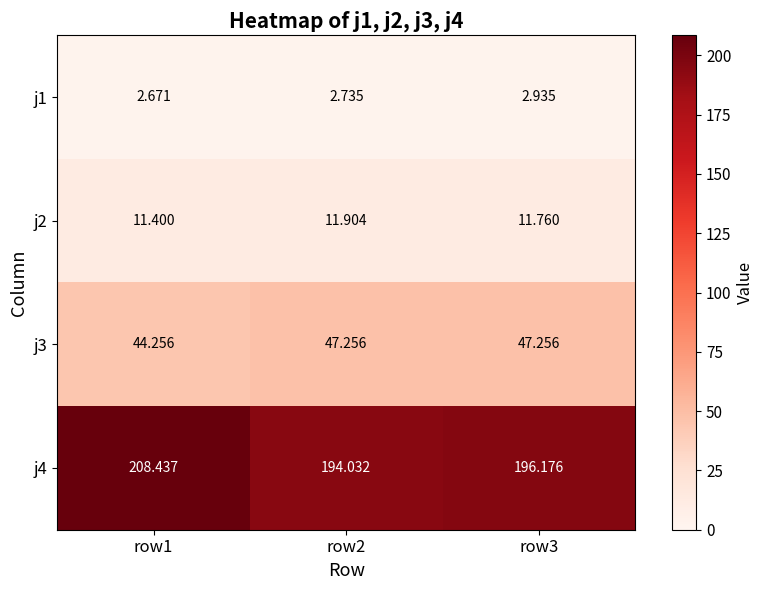

At which category is the sum across all series the highest?

row1